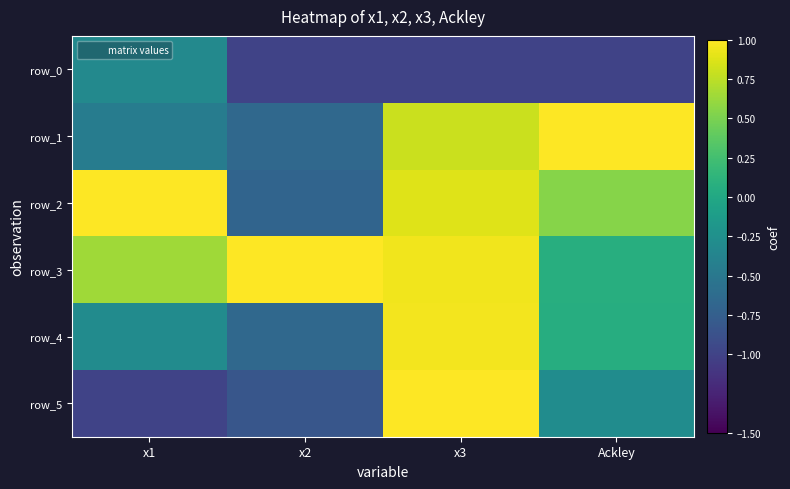

How many negative values does the row_5 series have?

3